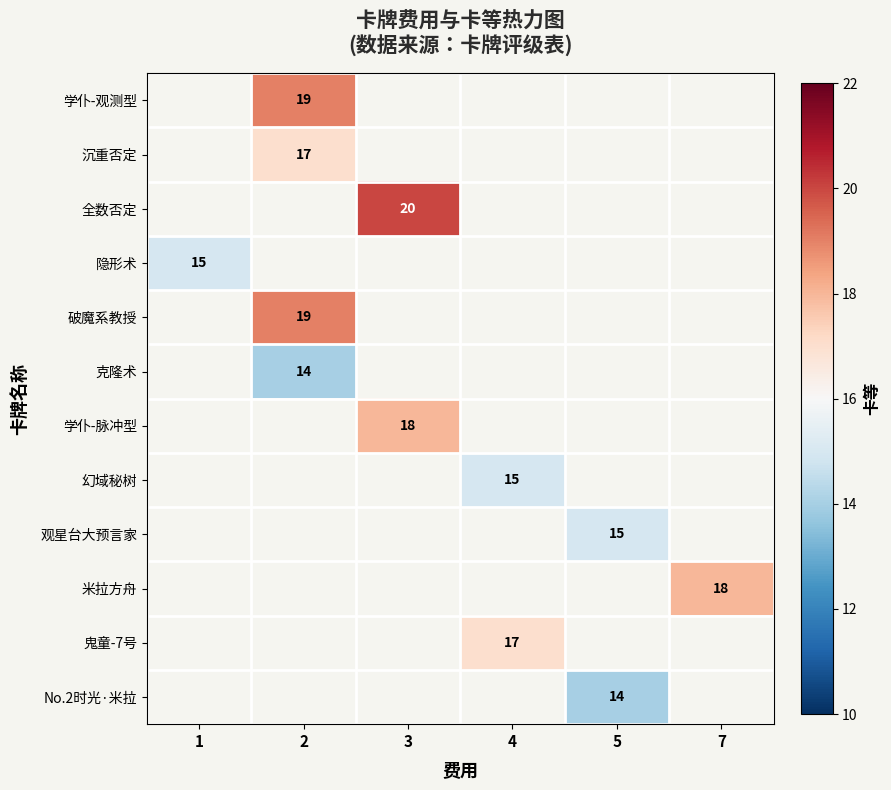

True or false: 米拉方舟 has a value of 26 at 7.

False